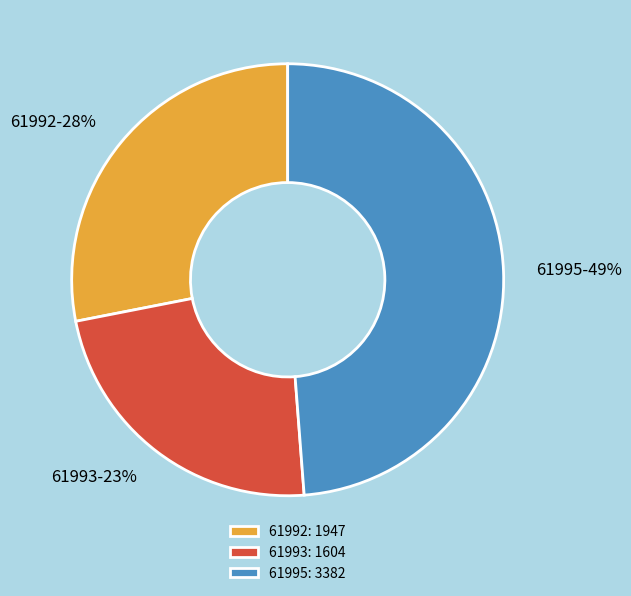

To the nearest percent, what portion does 61992 represent?

28%